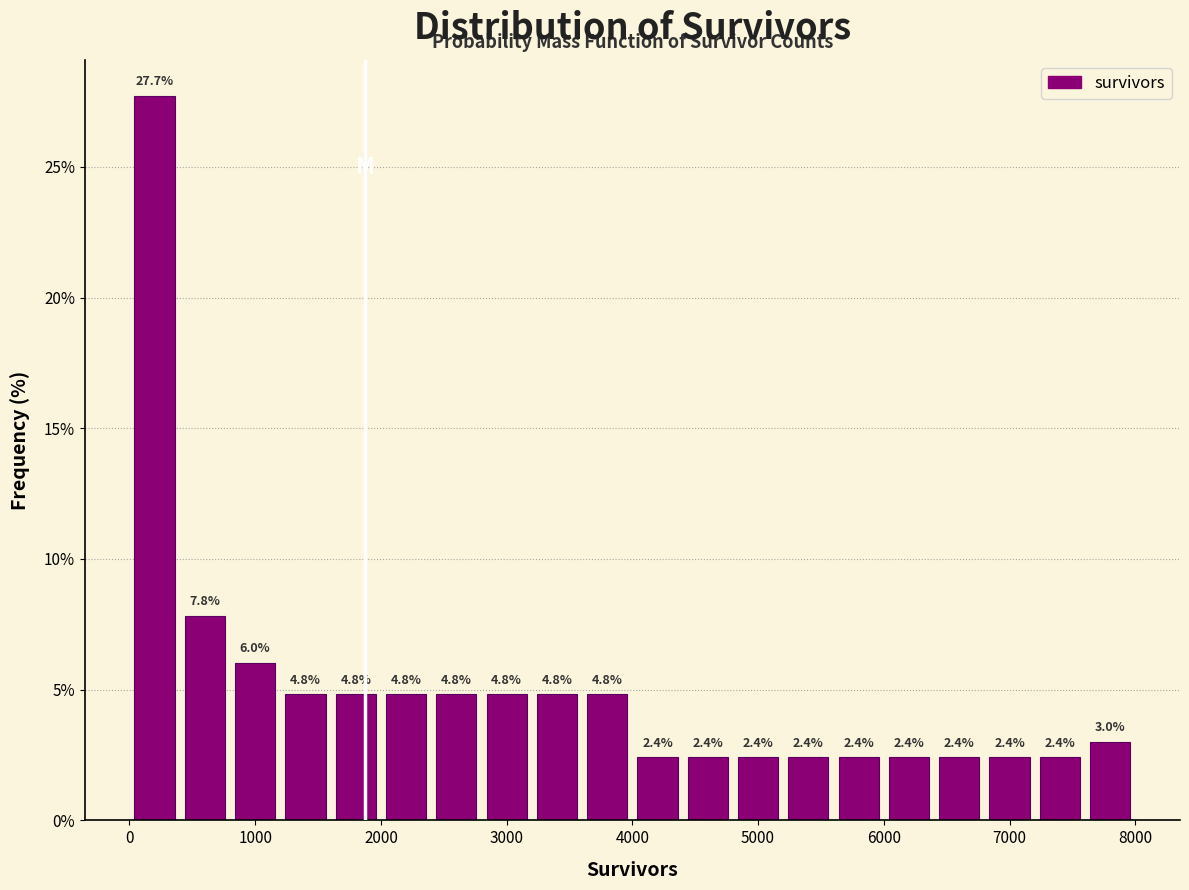

Over which range of the x-axis is the bar tallest?

0 to 400